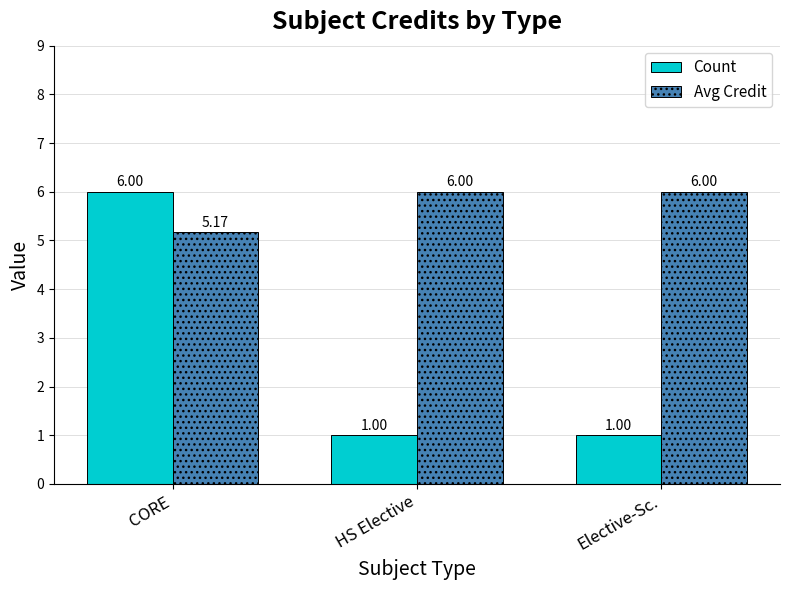

Which series has the largest total across all categories?

Avg Credit